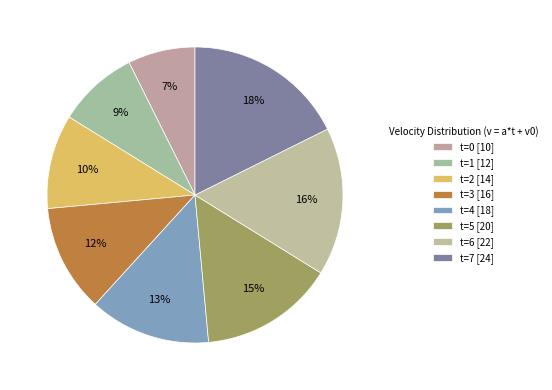

What is the change in value from t=2 to t=5?

+6